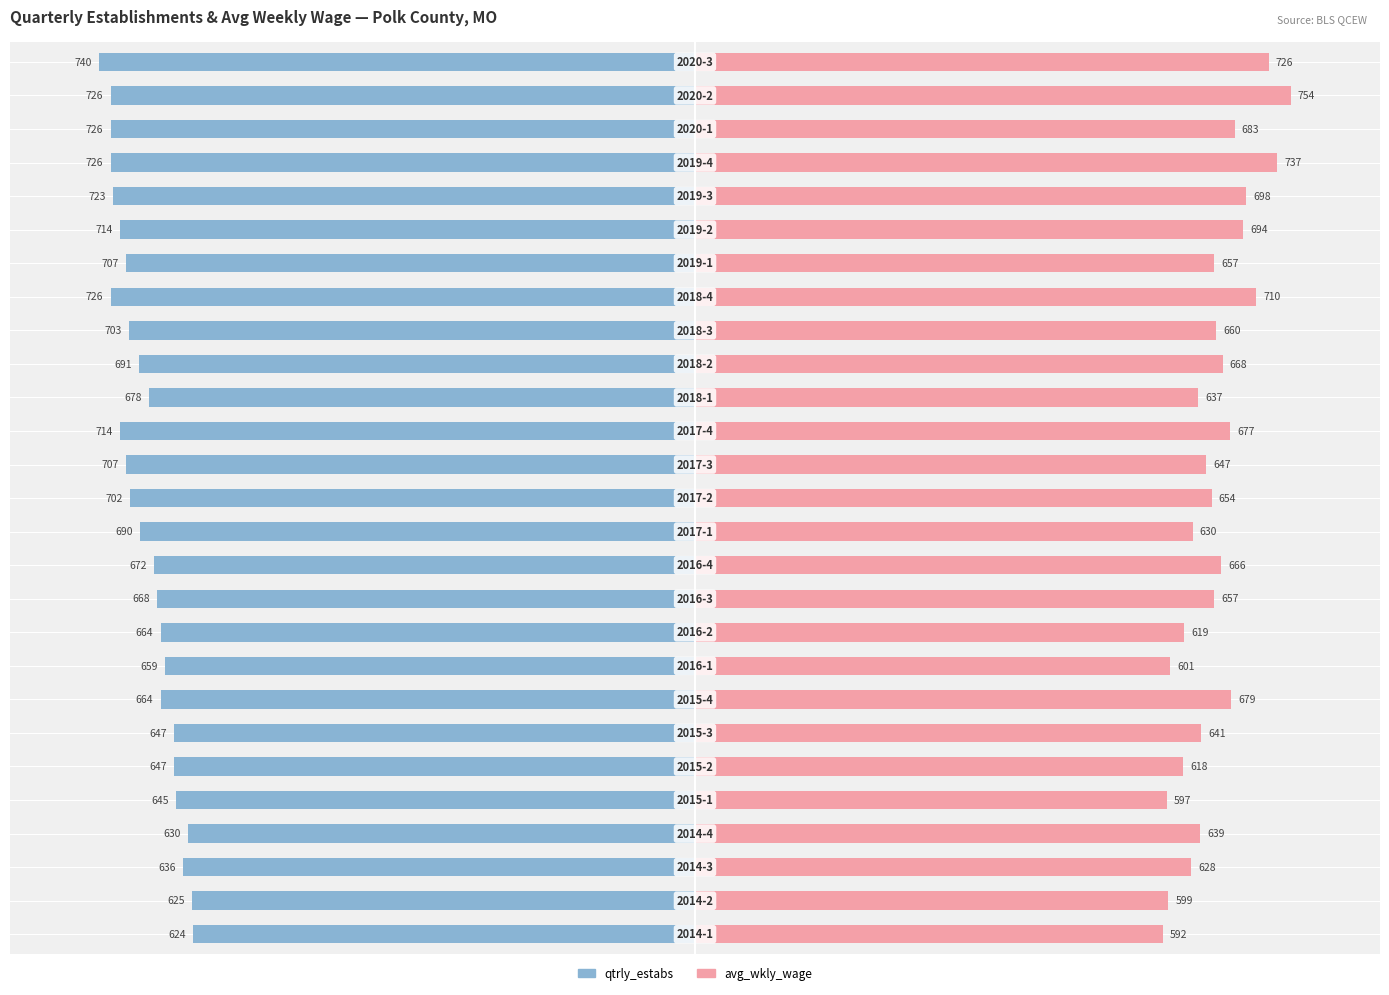

Rank the categories by avg_wkly_wage value from lowest to highest.

0, 4, 1, 8, 5, 9, 2, 12, 16, 3, 6, 14, 13, 10, 20, 18, 11, 17, 15, 7, 24, 21, 22, 19, 26, 23, 25